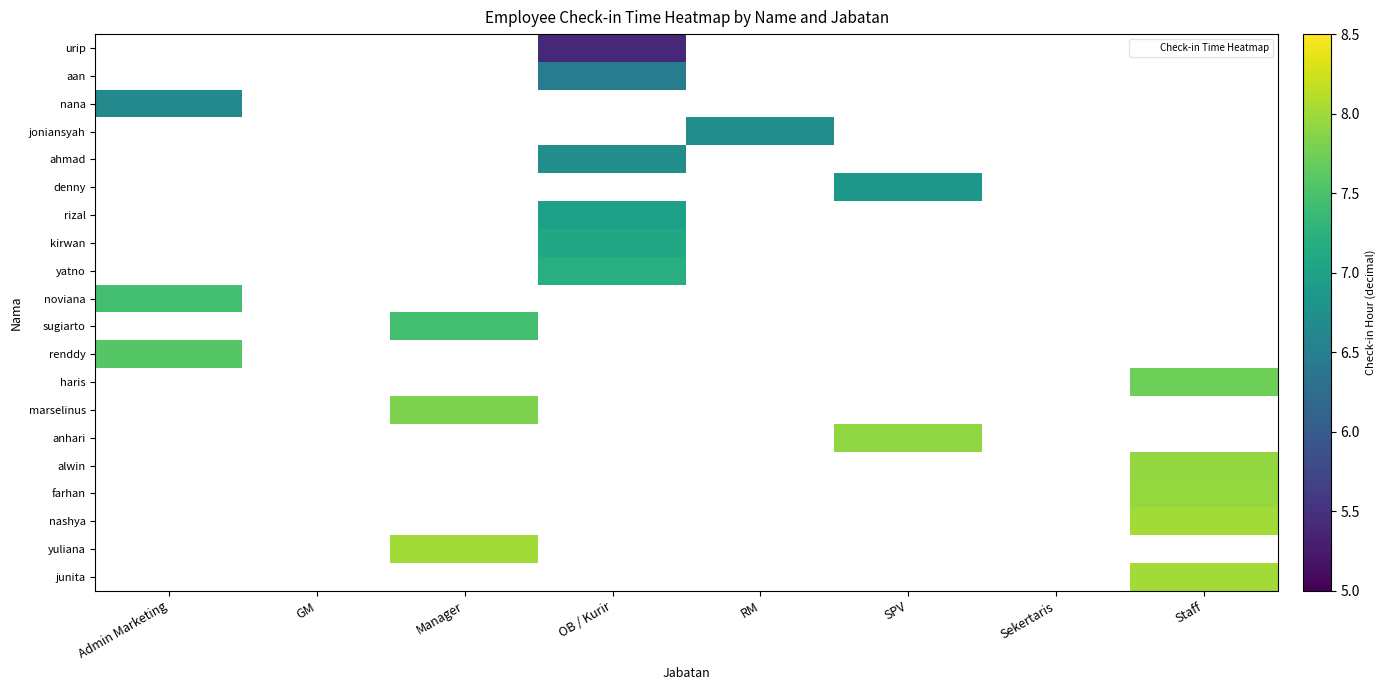

Which category has the highest value across all series?

Staff